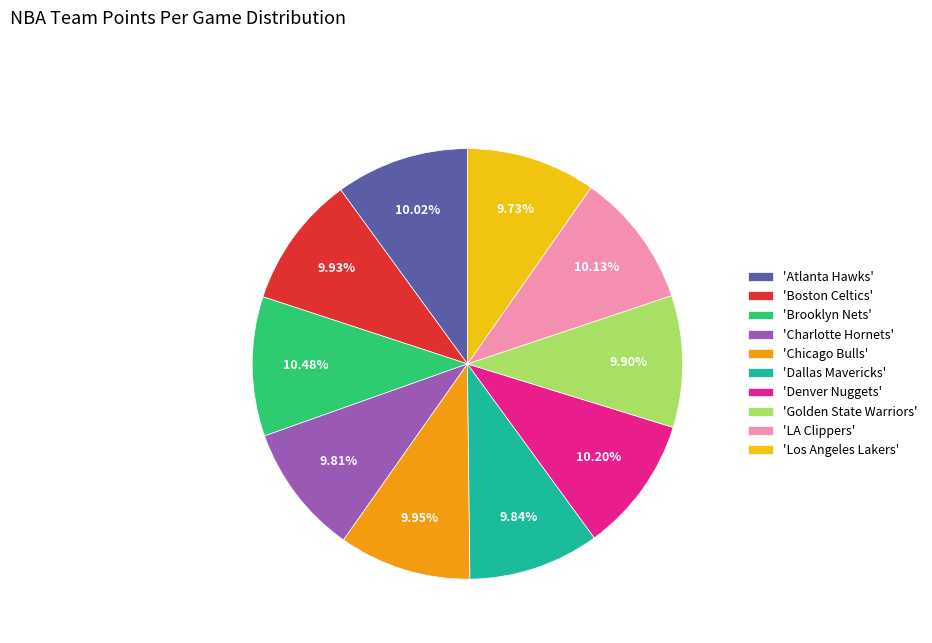

Is there a majority slice in this chart?

No